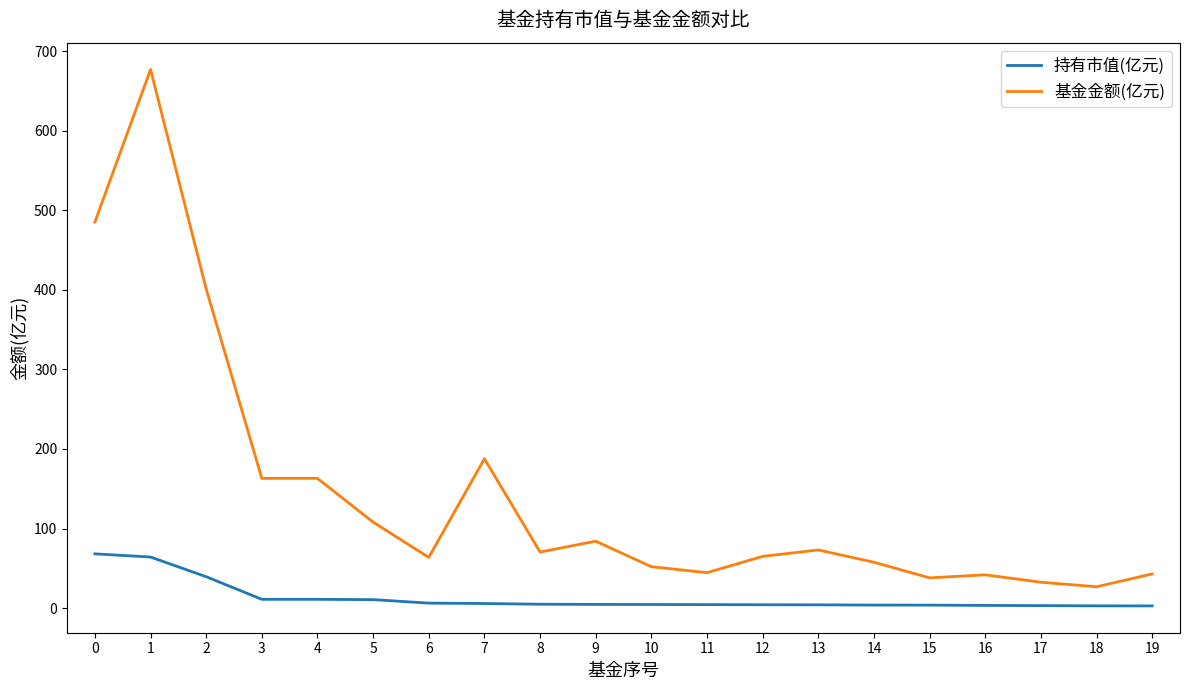

What is the average value of the 基金金额(亿元) series?

143.9